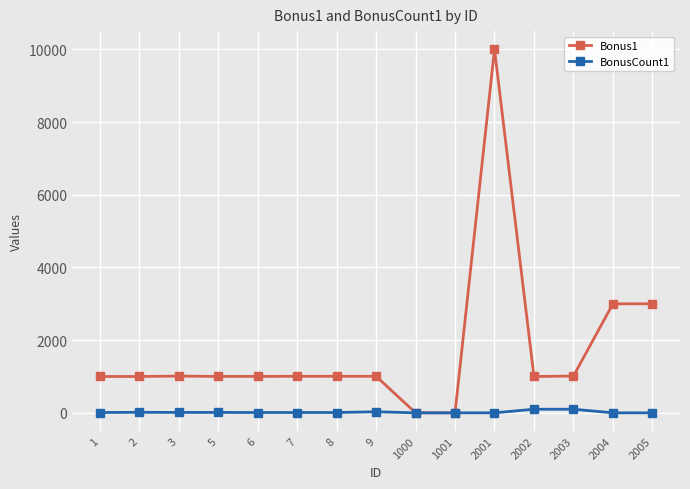

Rank the series by their maximum value, from lowest to highest.

BonusCount1, Bonus1